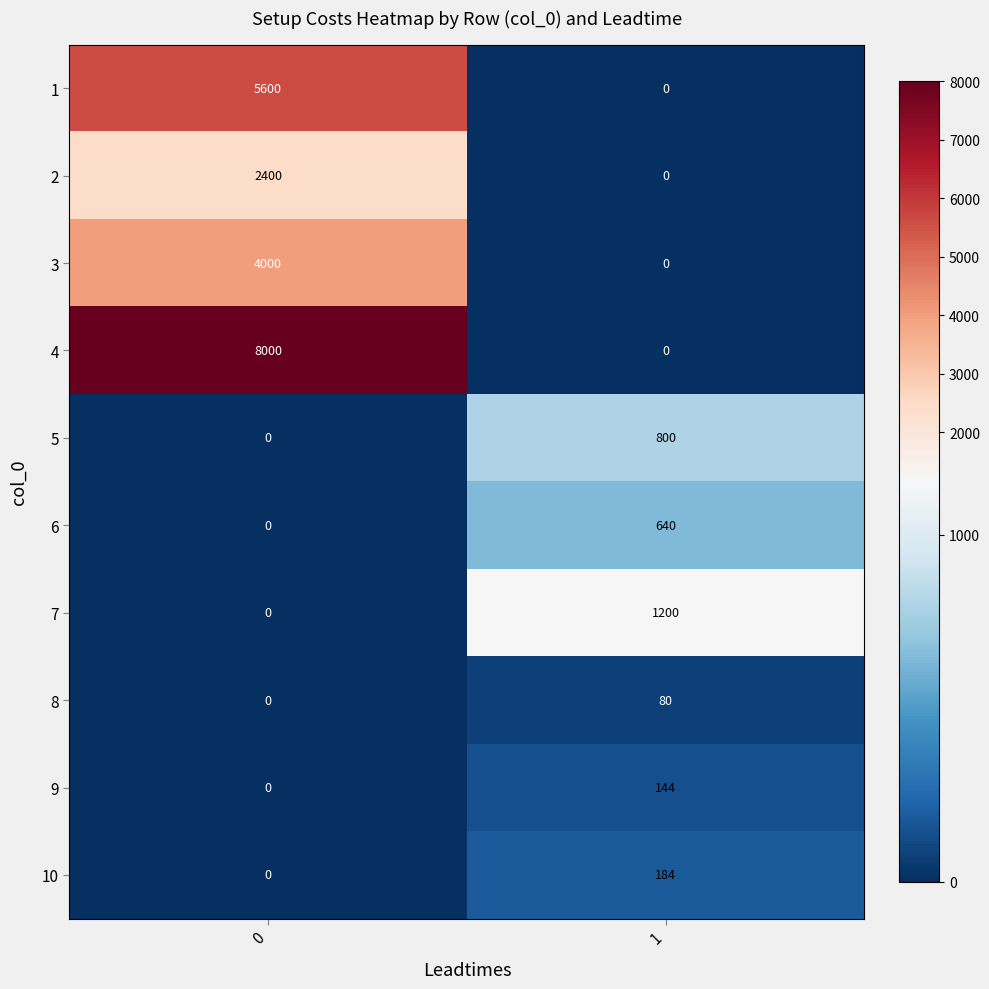

What is the difference between the maximum and minimum values in the 6 series?

640